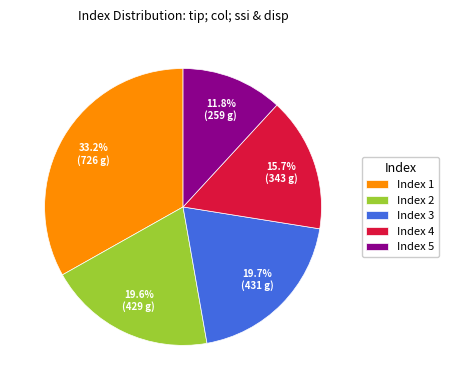

What is the largest slice in the pie chart?

Index 1